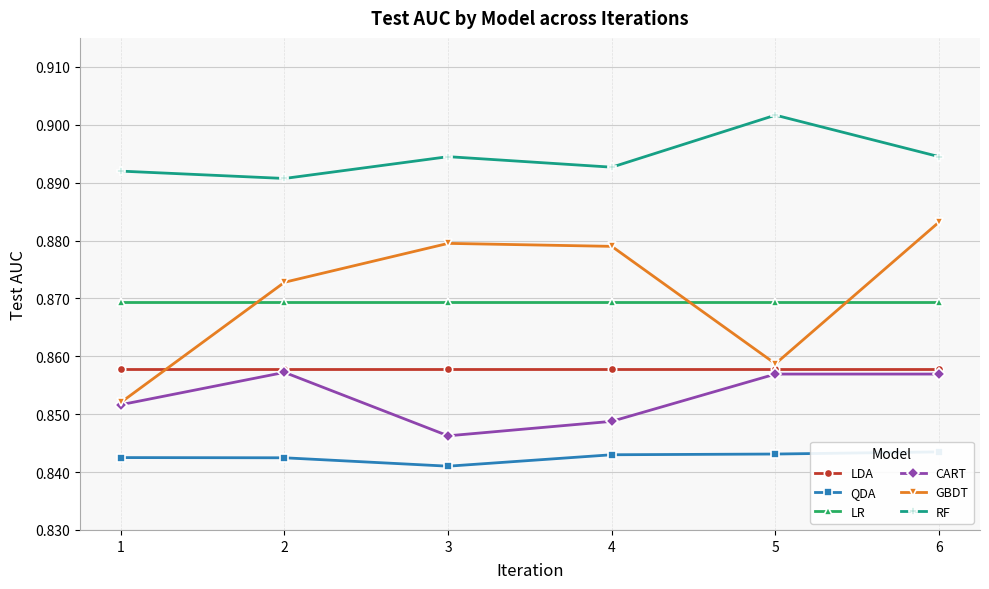

Reading left to right, transcribe all the data shown in this chart.

LDA: 0.9	0.9	0.9	0.9	0.9	0.9
QDA: 0.8	0.8	0.8	0.8	0.8	0.8
LR: 0.9	0.9	0.9	0.9	0.9	0.9
CART: 0.9	0.9	0.8	0.8	0.9	0.9
GBDT: 0.9	0.9	0.9	0.9	0.9	0.9
RF: 0.9	0.9	0.9	0.9	0.9	0.9